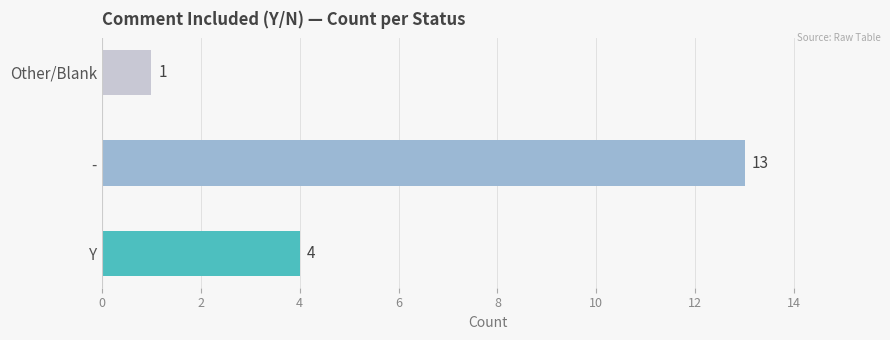

The chart shows a value of 6 at Y. True or false?

False